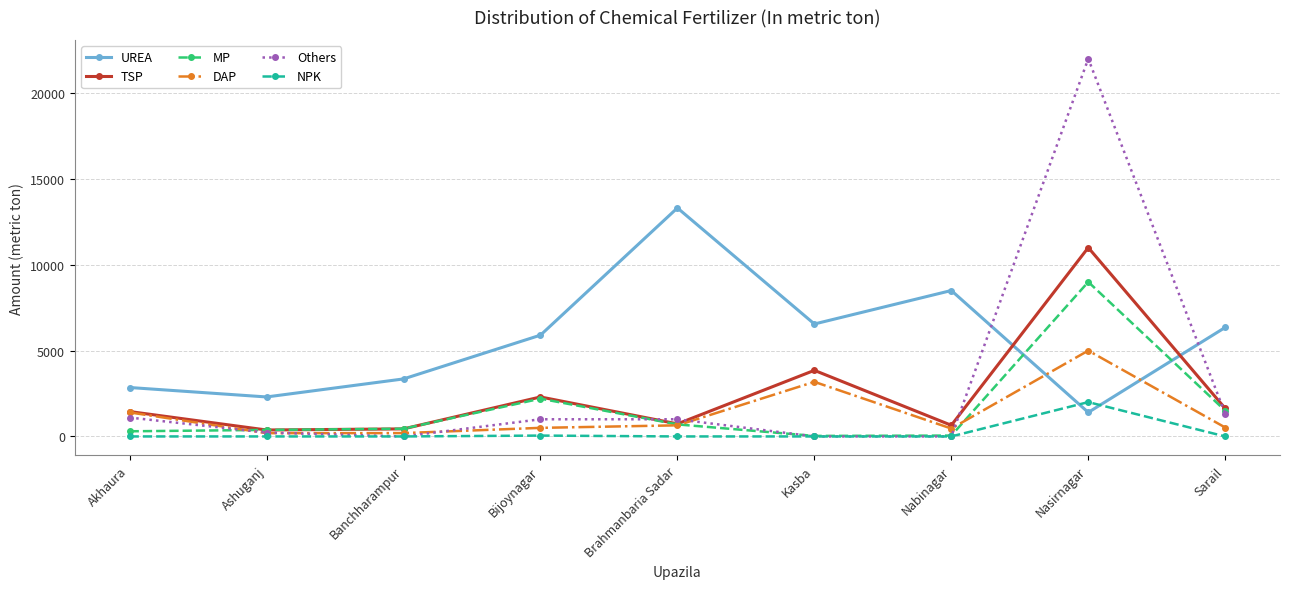

Which category has the highest value in the UREA series?

Brahmanbaria Sadar